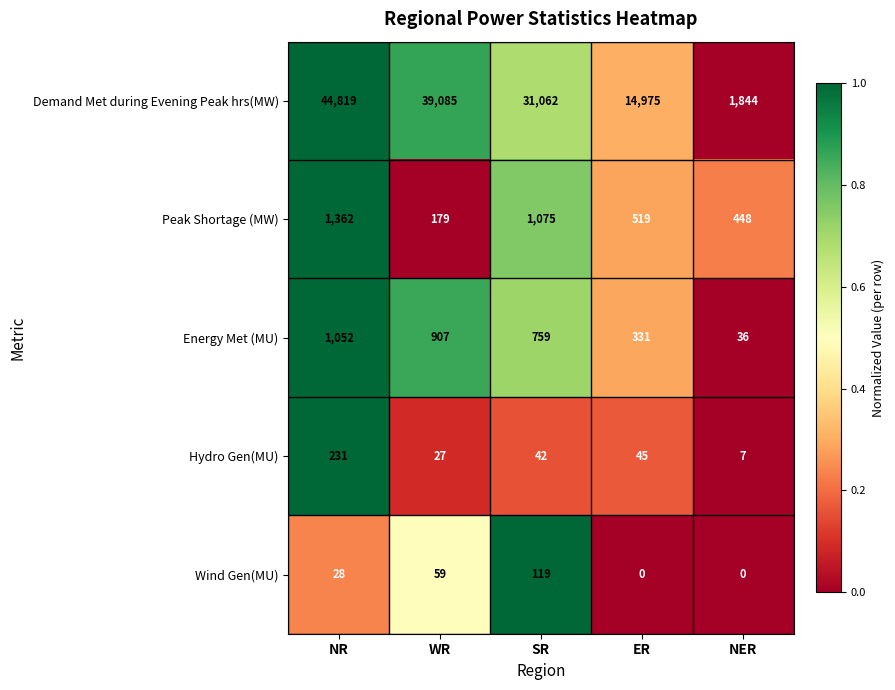

Which series has the widest spread of values?

Demand Met during Evening Peak hrs(MW)